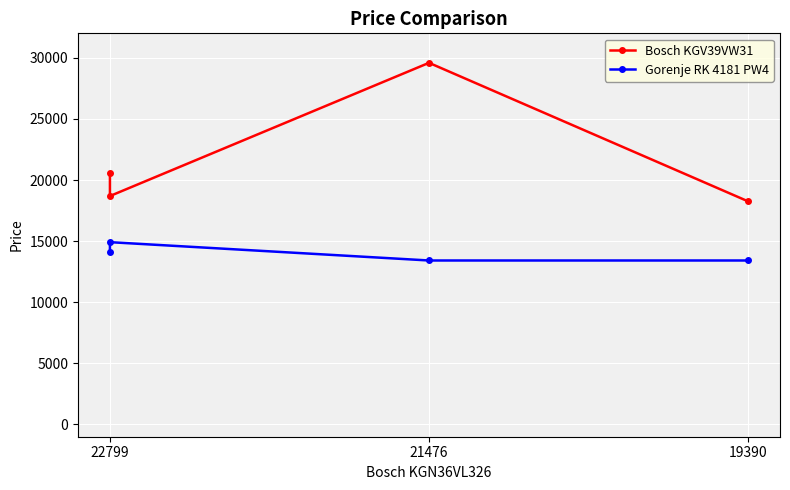

What is the total value across all series at 22799?

34699